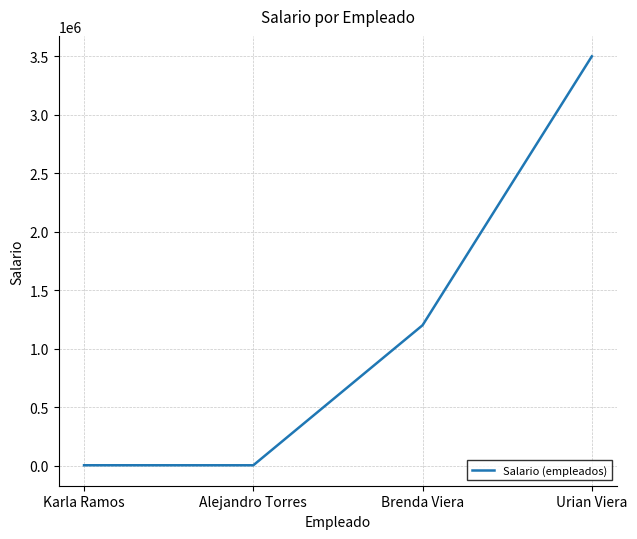

Which has a higher value, Urian Viera or Karla Ramos?

Urian Viera